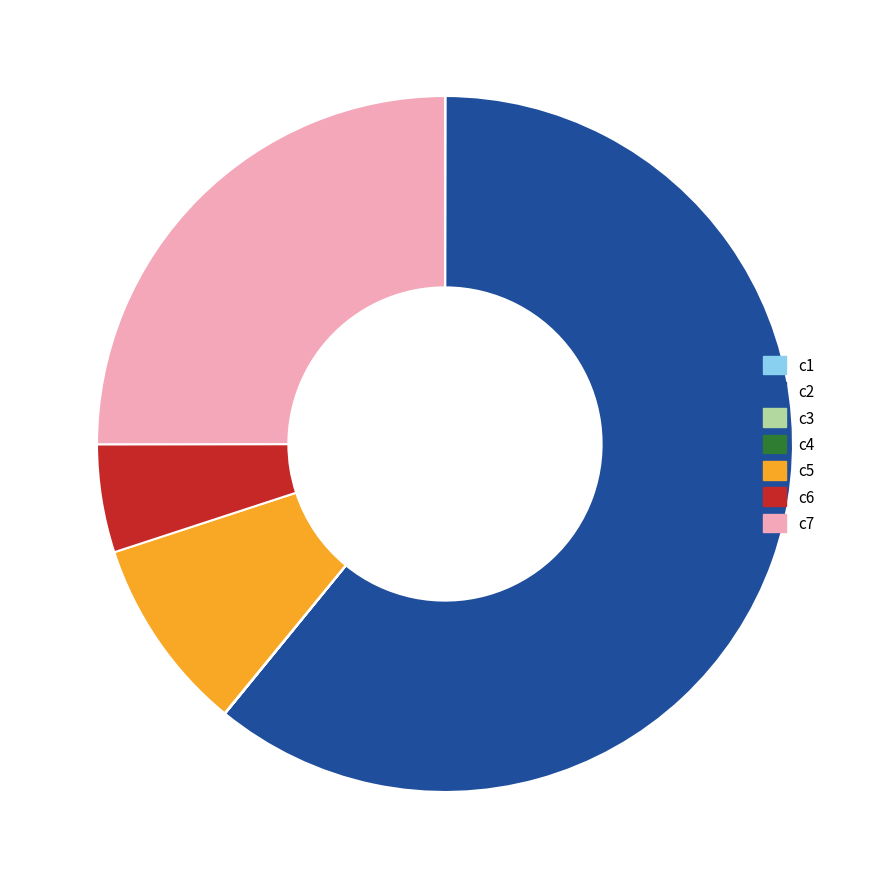

Is it true that c6 is 5% of the pie?

True